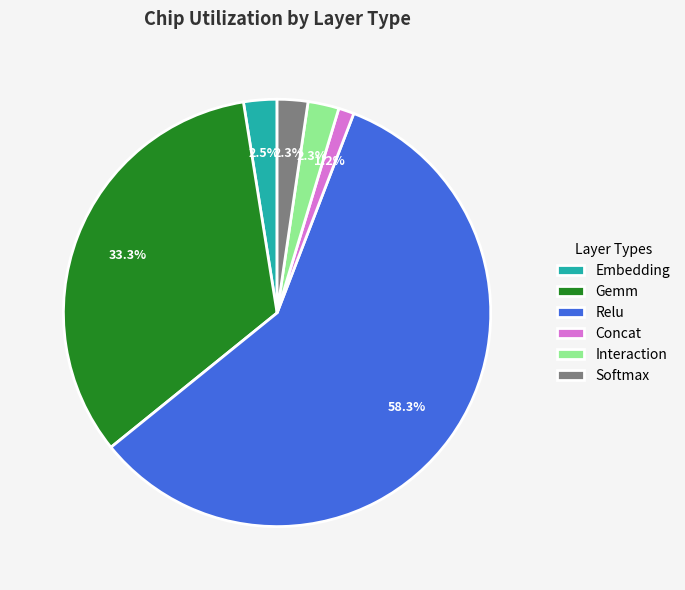

What percentage is NOT represented by Gemm?

66.7%